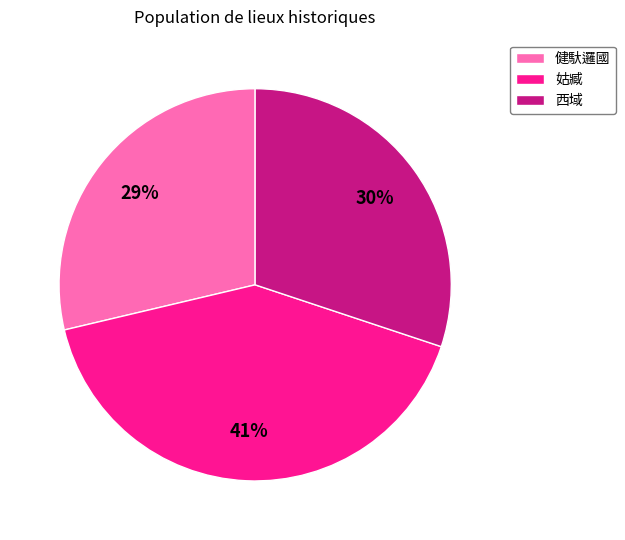

Do 姑臧 and 健馱邏國 together represent more than half of the pie?

Yes